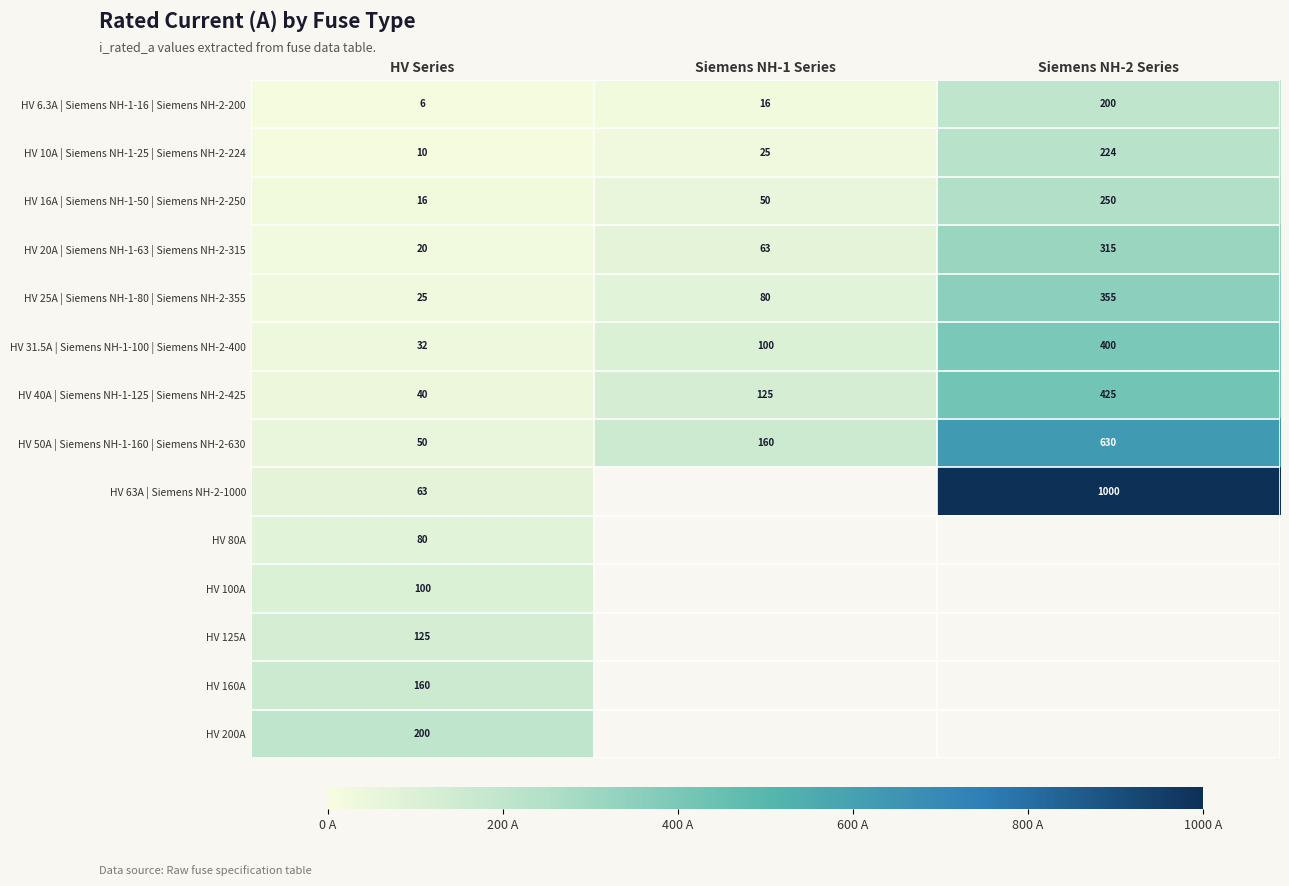

Which label corresponds to the smallest value in the chart?

HV Series